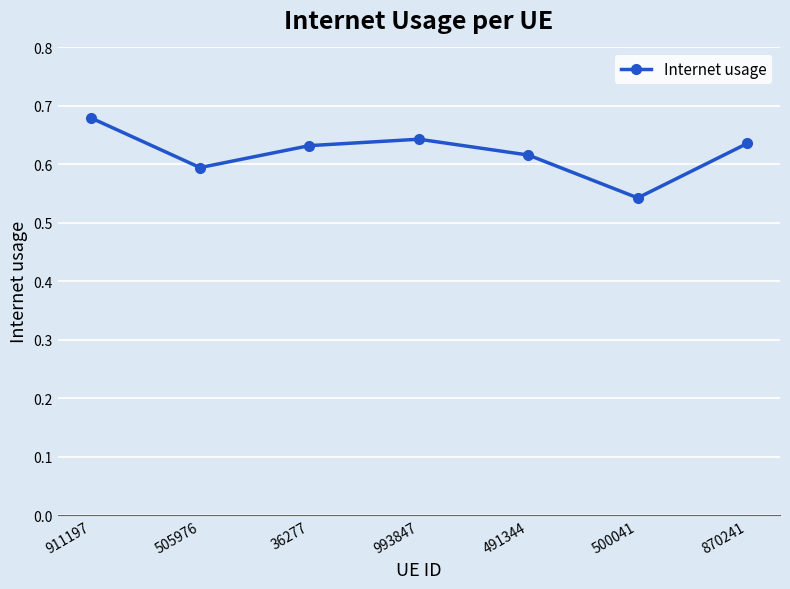

At which category does the data reach its first local peak?

993847